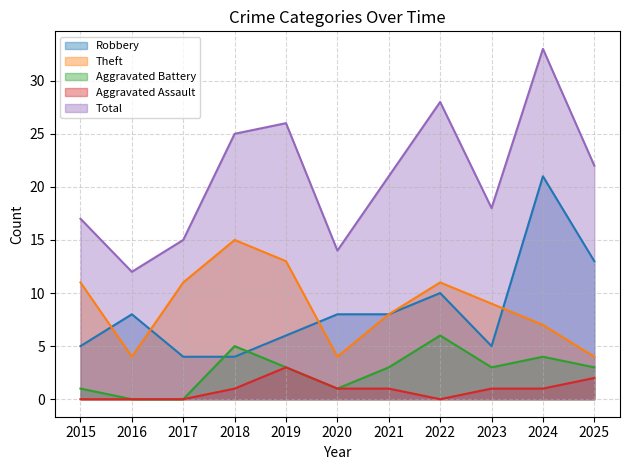

The Aggravated Battery series shows 0 at 2017. True or false?

True